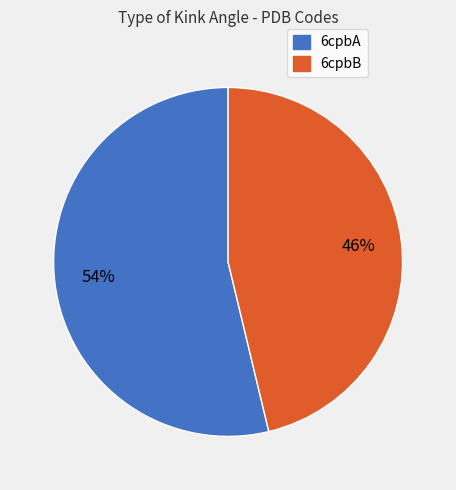

To the nearest percent, what is the average slice percentage?

50%